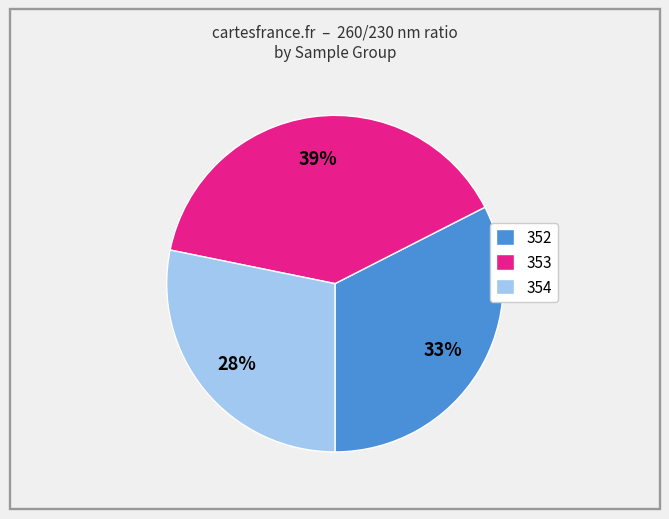

True or false: 353 accounts for 14% of the total.

False